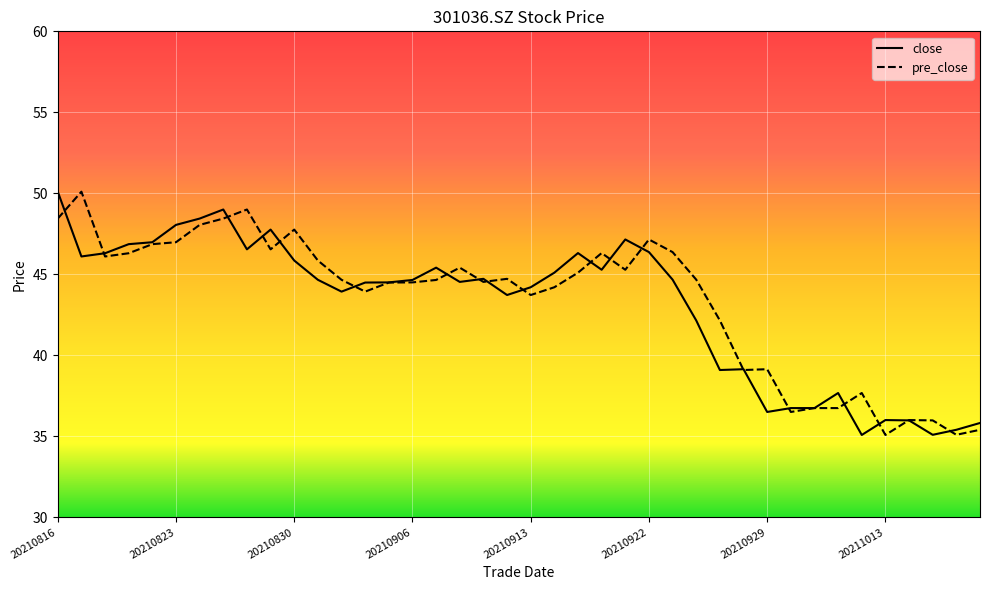

Rank the series by their average value, from lowest to highest.

close, pre_close